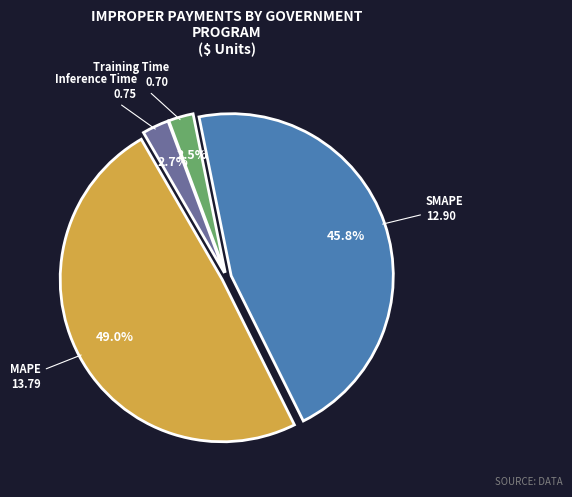

Is there a majority slice in this chart?

No